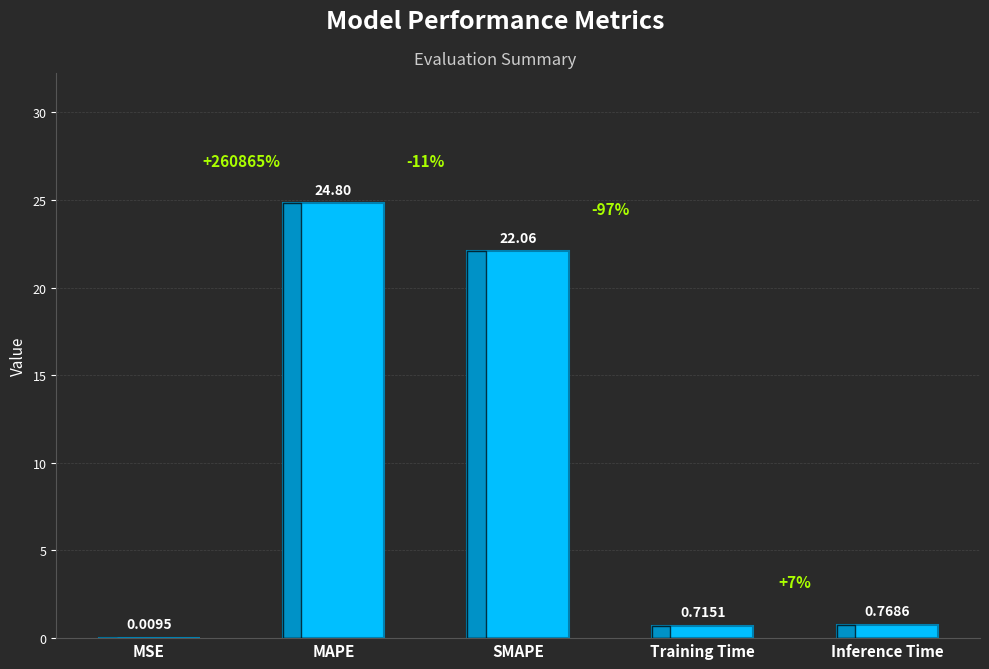

At which category does the chart reach its peak across all series?

MAPE